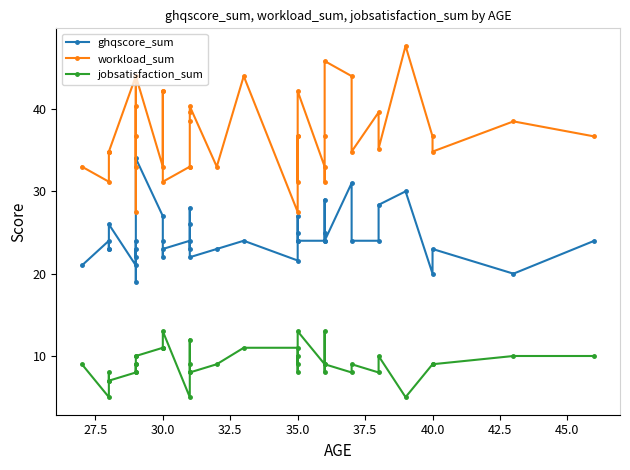

How many values in the ghqscore_sum series exceed 24?

12